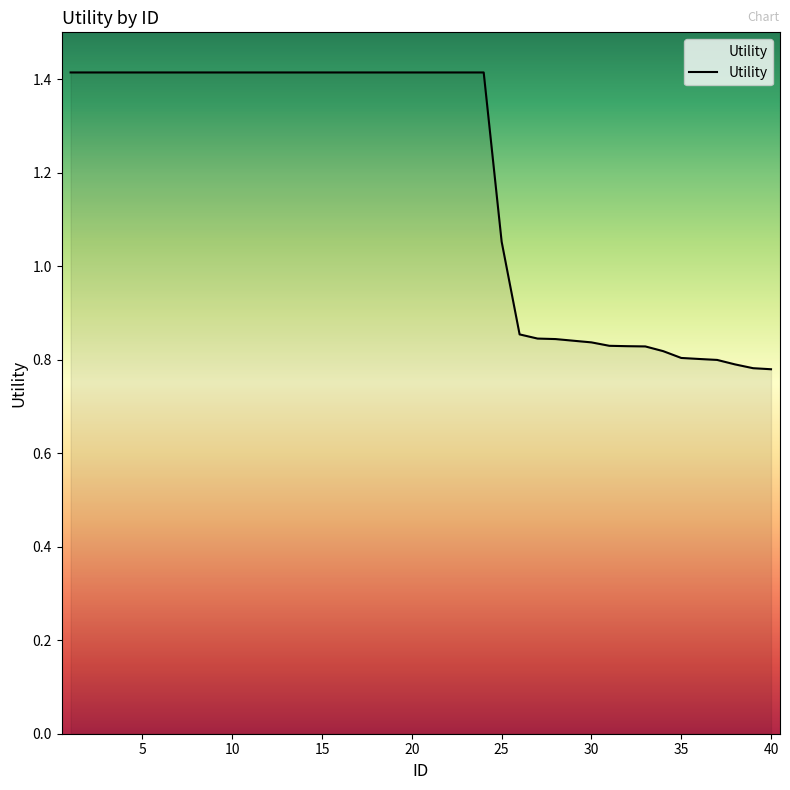

What is the maximum value shown in the chart?

1.4